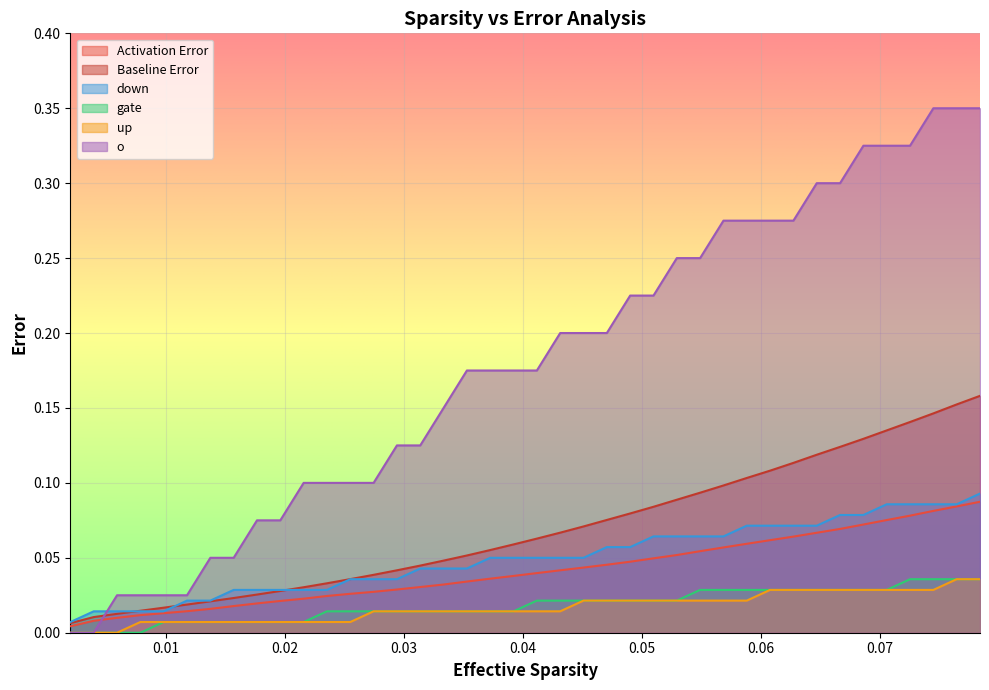

Reading left to right, list all the values displayed in this chart.

Activation Error: 0.0	0.0	0.0	0.0	0.0	0.0	0.0	0.0	0.0	0.0	0.0	0.0	0.0	0.0	0.0	0.0	0.0	0.0	0.0	0.0	0.0	0.0	0.0	0.0	0.0	0.0	0.1	0.1	0.1	0.1	0.1	0.1	0.1	0.1	0.1	0.1	0.1	0.1	0.1	0.1
Baseline Error: 0.0	0.0	0.0	0.0	0.0	0.0	0.0	0.0	0.0	0.0	0.0	0.0	0.0	0.0	0.0	0.0	0.0	0.1	0.1	0.1	0.1	0.1	0.1	0.1	0.1	0.1	0.1	0.1	0.1	0.1	0.1	0.1	0.1	0.1	0.1	0.1	0.1	0.1	0.2	0.2
down: 0.0	0.0	0.0	0.0	0.0	0.0	0.0	0.0	0.0	0.0	0.0	0.0	0.0	0.0	0.0	0.0	0.0	0.0	0.1	0.1	0.1	0.1	0.1	0.1	0.1	0.1	0.1	0.1	0.1	0.1	0.1	0.1	0.1	0.1	0.1	0.1	0.1	0.1	0.1	0.1
gate: 0.0	0.0	0.0	0.0	0.0	0.0	0.0	0.0	0.0	0.0	0.0	0.0	0.0	0.0	0.0	0.0	0.0	0.0	0.0	0.0	0.0	0.0	0.0	0.0	0.0	0.0	0.0	0.0	0.0	0.0	0.0	0.0	0.0	0.0	0.0	0.0	0.0	0.0	0.0	0.0
up: 0.0	0.0	0.0	0.0	0.0	0.0	0.0	0.0	0.0	0.0	0.0	0.0	0.0	0.0	0.0	0.0	0.0	0.0	0.0	0.0	0.0	0.0	0.0	0.0	0.0	0.0	0.0	0.0	0.0	0.0	0.0	0.0	0.0	0.0	0.0	0.0	0.0	0.0	0.0	0.0
o: 0.0	0.0	0.0	0.0	0.0	0.0	0.1	0.1	0.1	0.1	0.1	0.1	0.1	0.1	0.1	0.1	0.1	0.2	0.2	0.2	0.2	0.2	0.2	0.2	0.2	0.2	0.2	0.2	0.3	0.3	0.3	0.3	0.3	0.3	0.3	0.3	0.3	0.4	0.4	0.4